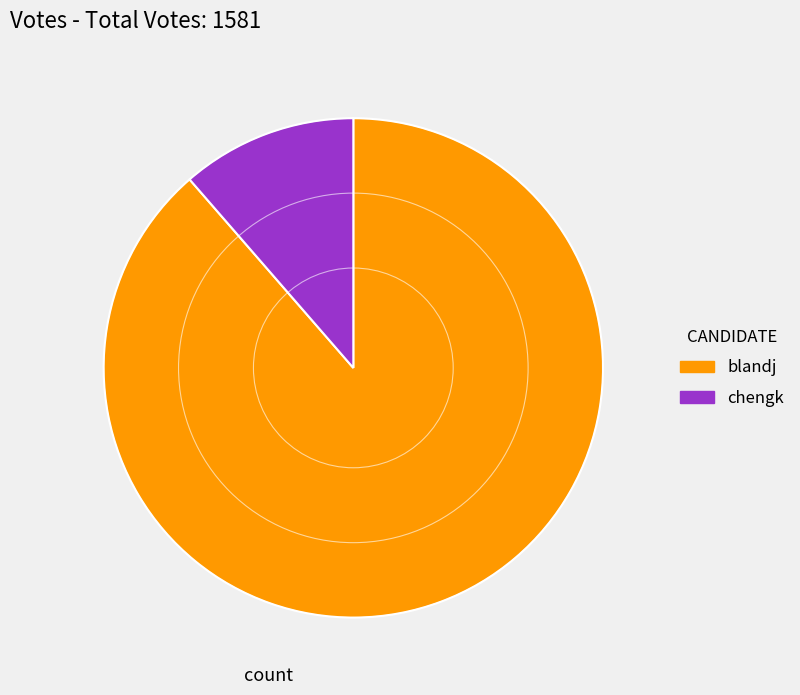

Which slice is the largest?

blandj